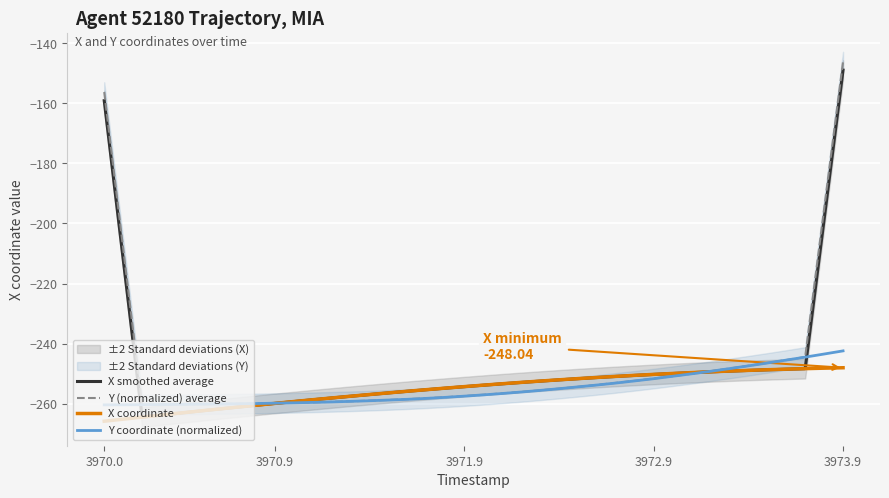

How many times do Y (normalized) average and X coordinate cross each other?

2